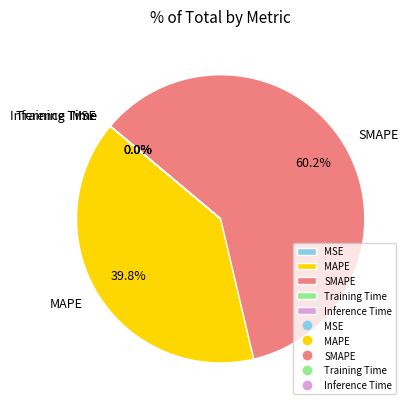

Does SMAPE account for over 50% of the chart?

Yes